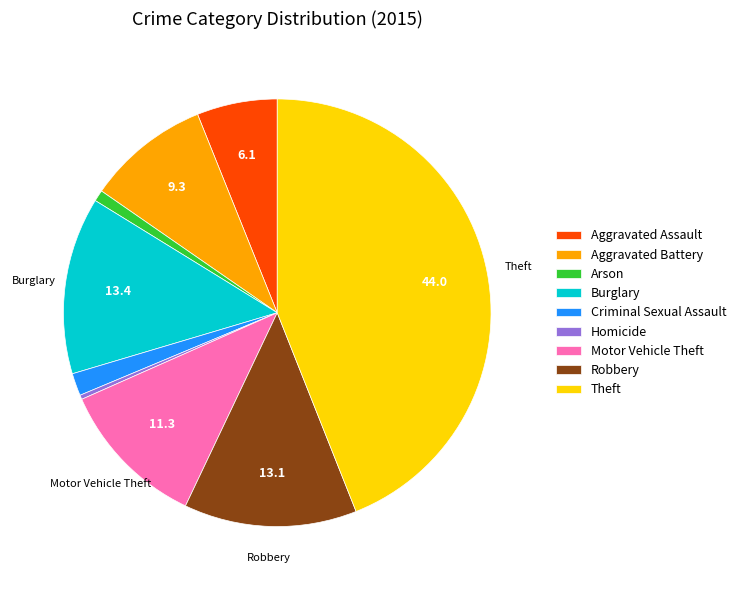

Which has a higher value, Aggravated Battery or Homicide?

Aggravated Battery